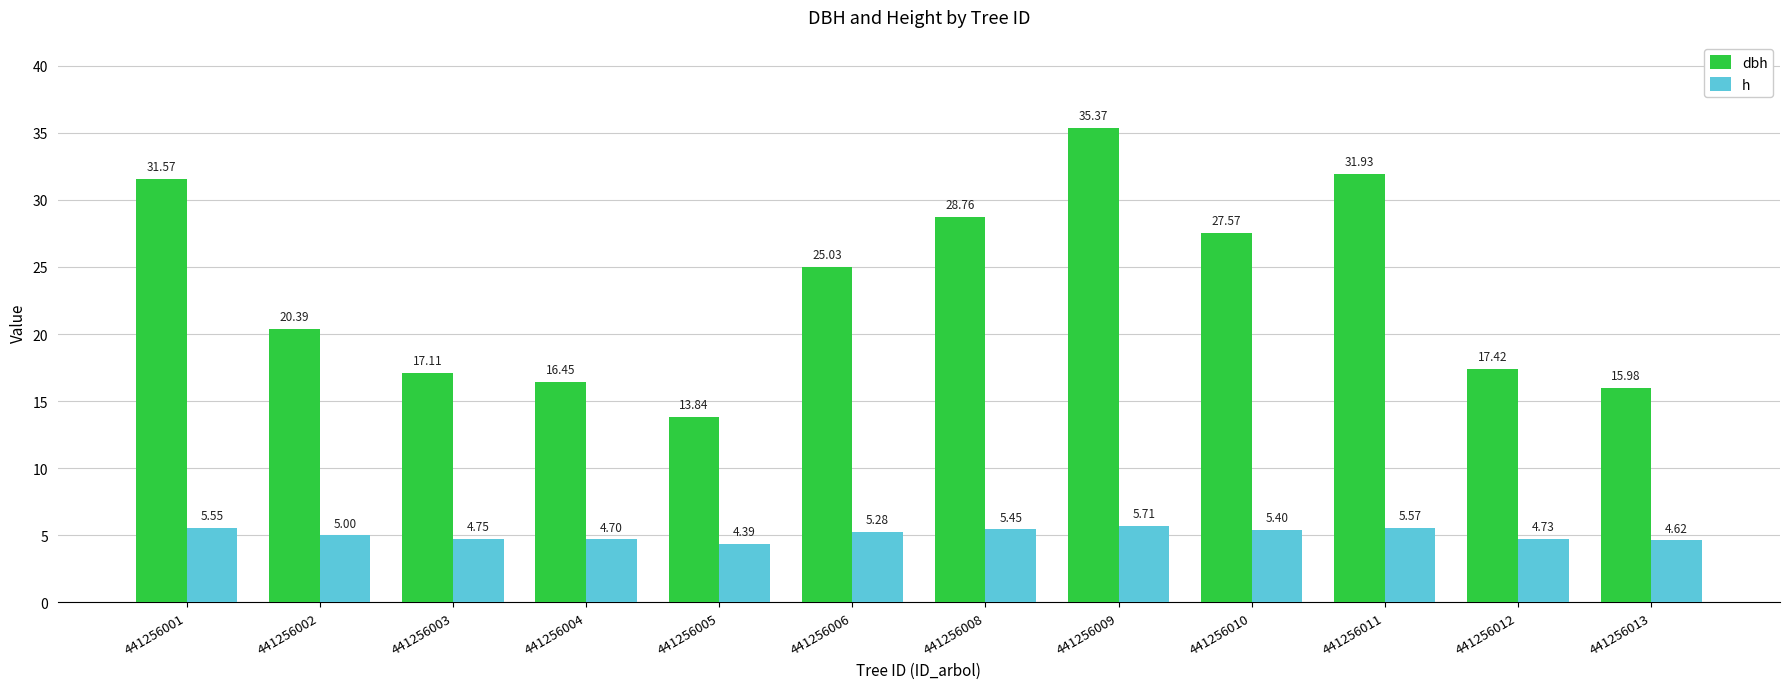

True or false: dbh has a value of 31.6 at 441256001.

True